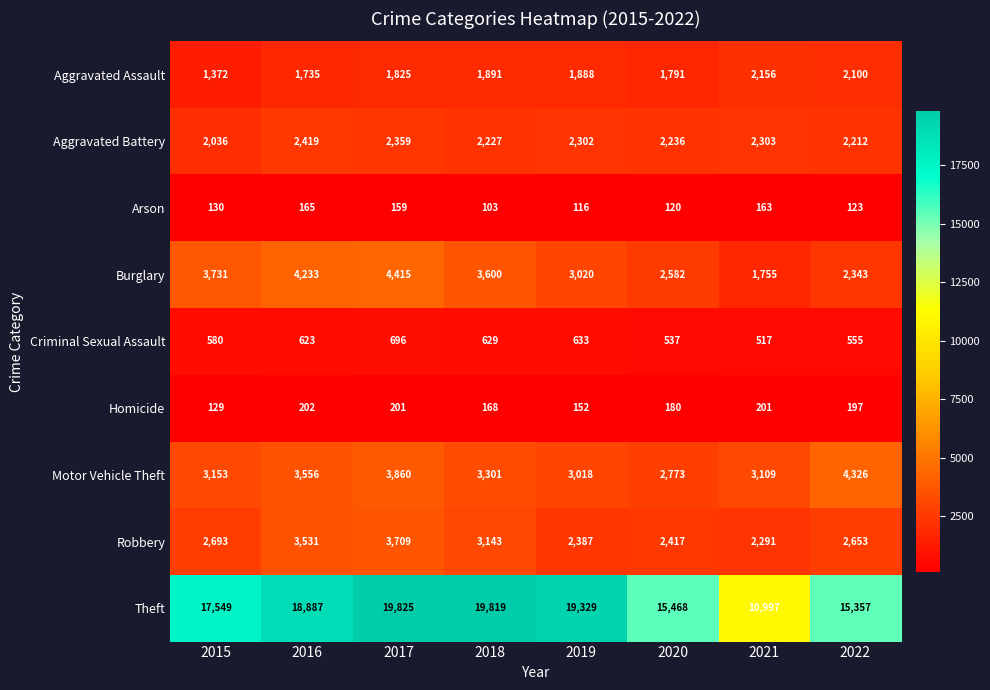

At which category is the sum across all series the highest?

2017